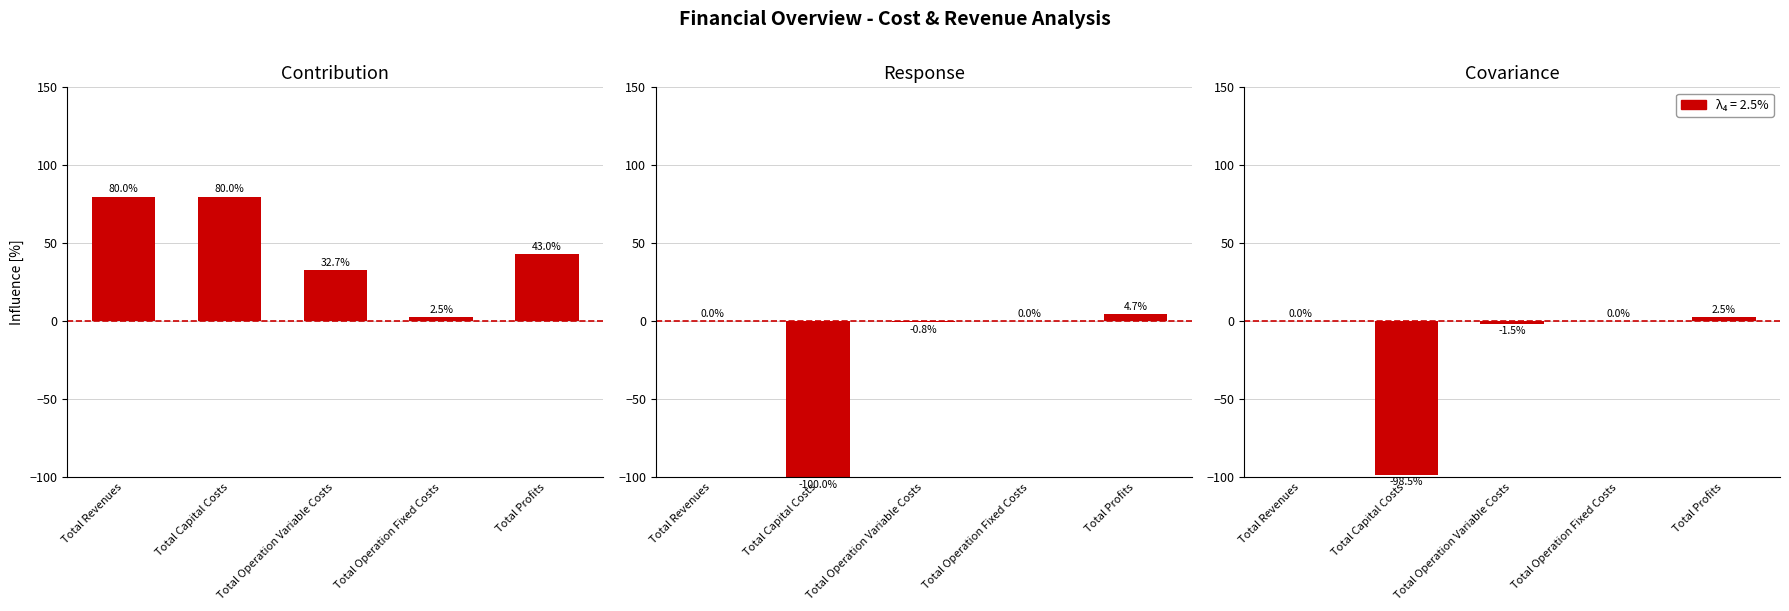

Which series changed the most between Total Revenues and Total Profits?

col_1